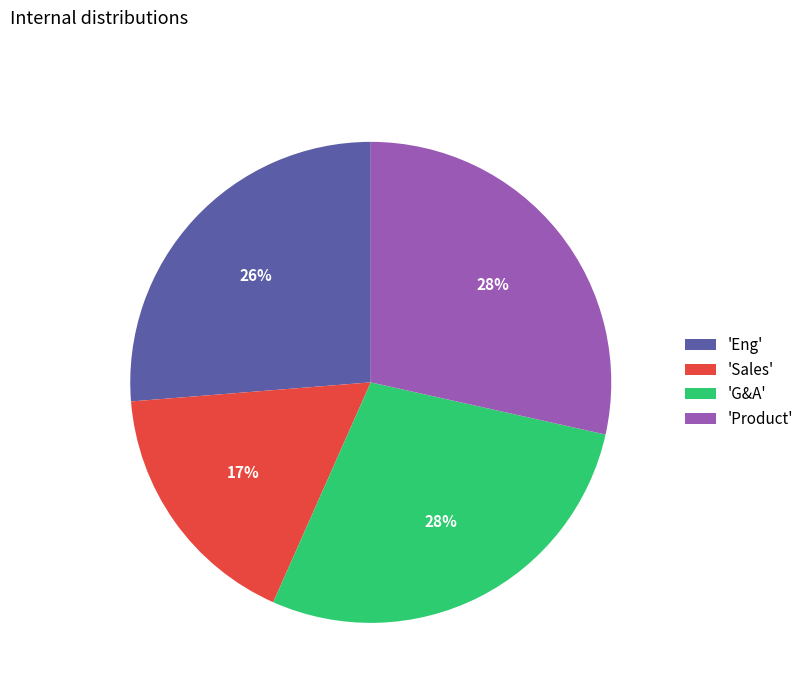

What percentage is the 'Product' slice, to the nearest percent?

28%